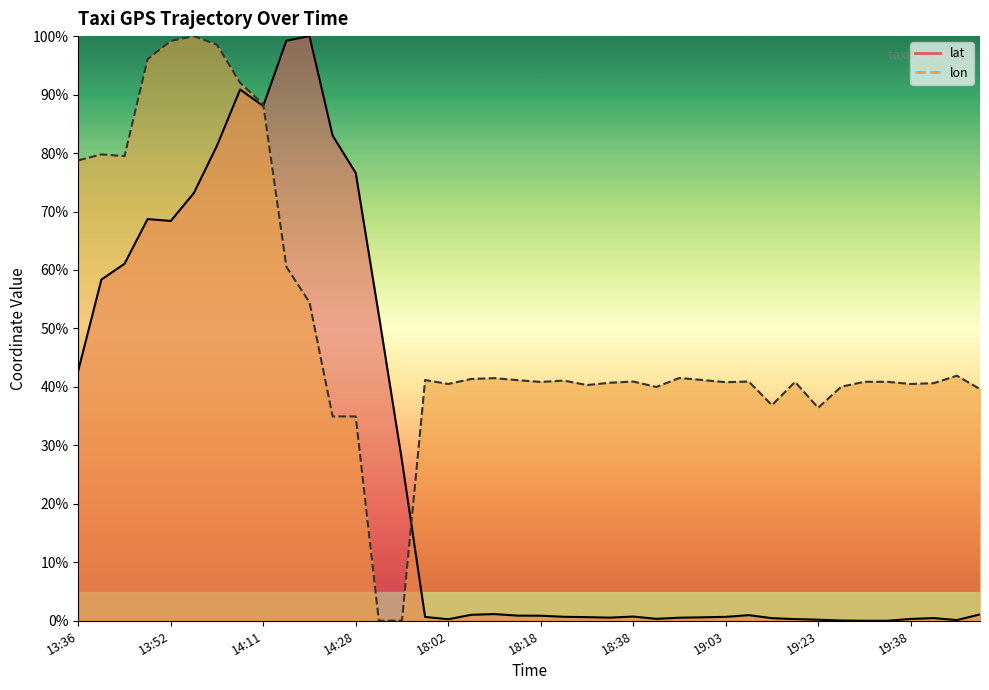

What is the average value of the lat (line) series?

27.1